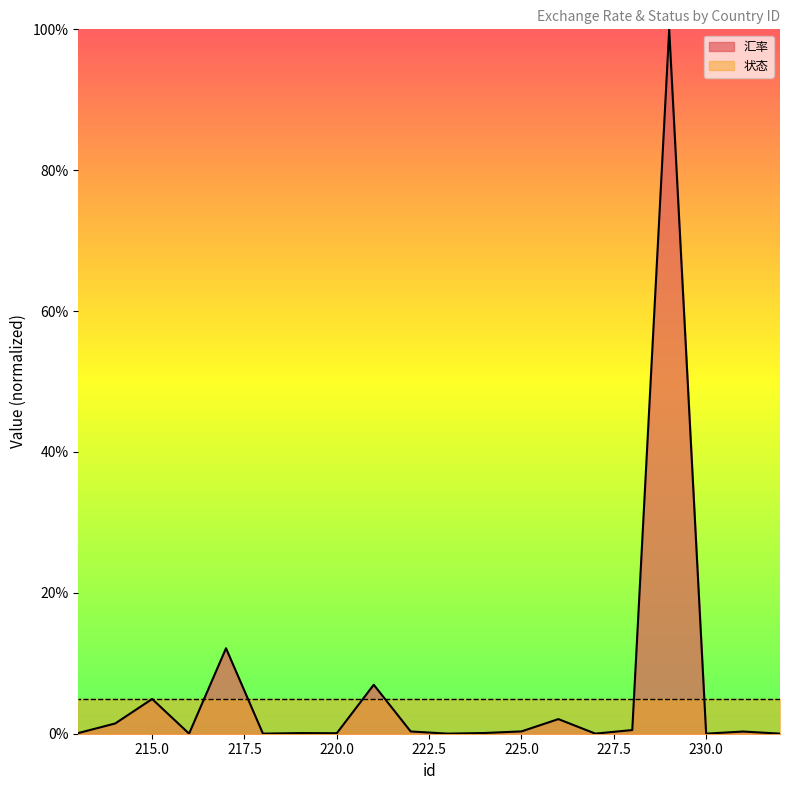

Rank the categories by value from lowest to highest.

232, 230, 216, 227, 223, 218, 220, 219, 213, 224, 231, 222, 225, 228, 214, 226, 215, 221, 217, 229